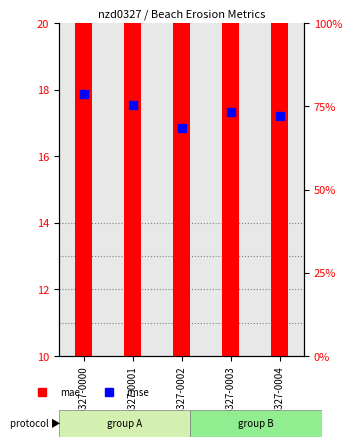

What is the total value across all series at nzd0327-0004?

30.7